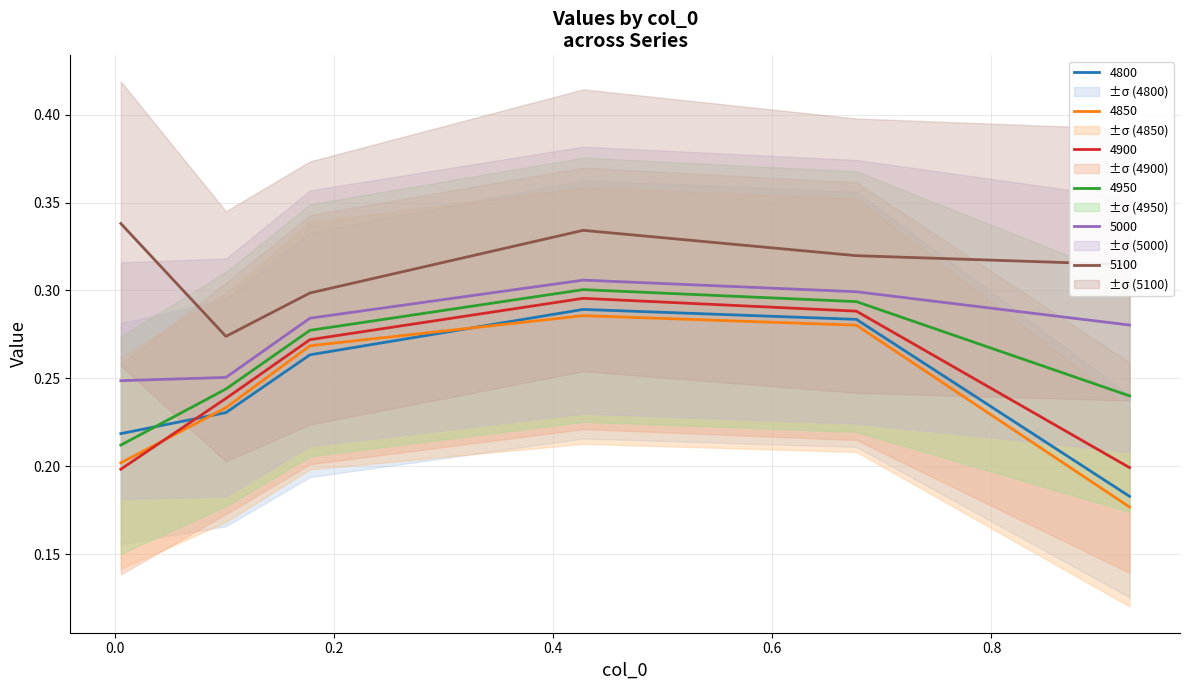

What are all the series names shown in the legend?

4800, 4850, 4900, 4950, 5000, 5100